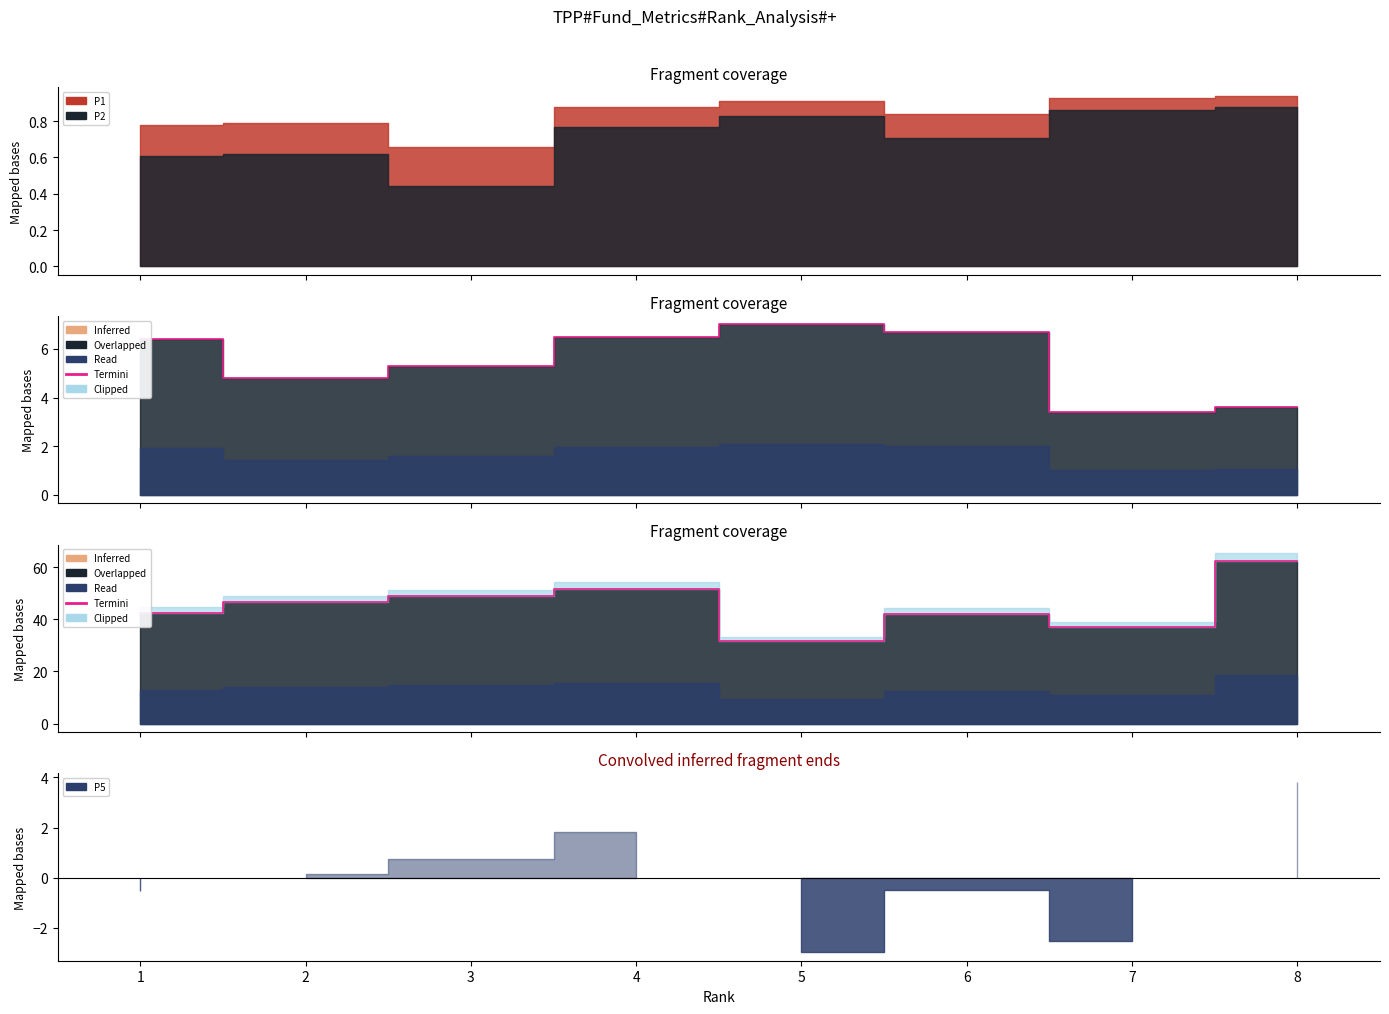

How many data points in P3-Termini are above 6?

4